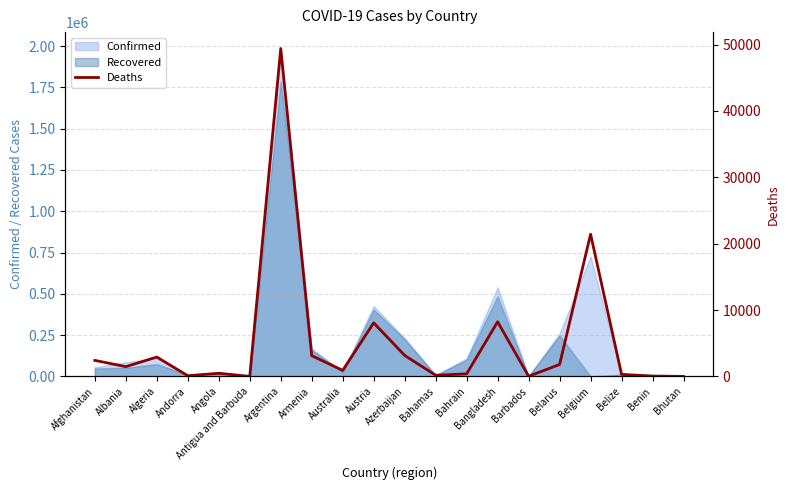

Reading left to right, what are all the values shown in this chart?

Afghanistan=2414	Albania=1472	Algeria=2918	Andorra=106	Angola=475	Antigua and Barbuda=7	Argentina=49398	Armenia=3126	Australia=909	Austria=8071	Azerbaijan=3161	Bahamas=176	Bahrain=383	Bangladesh=8229	Barbados=18	Belarus=1801	Belgium=21423	Belize=307	Benin=55	Bhutan=1